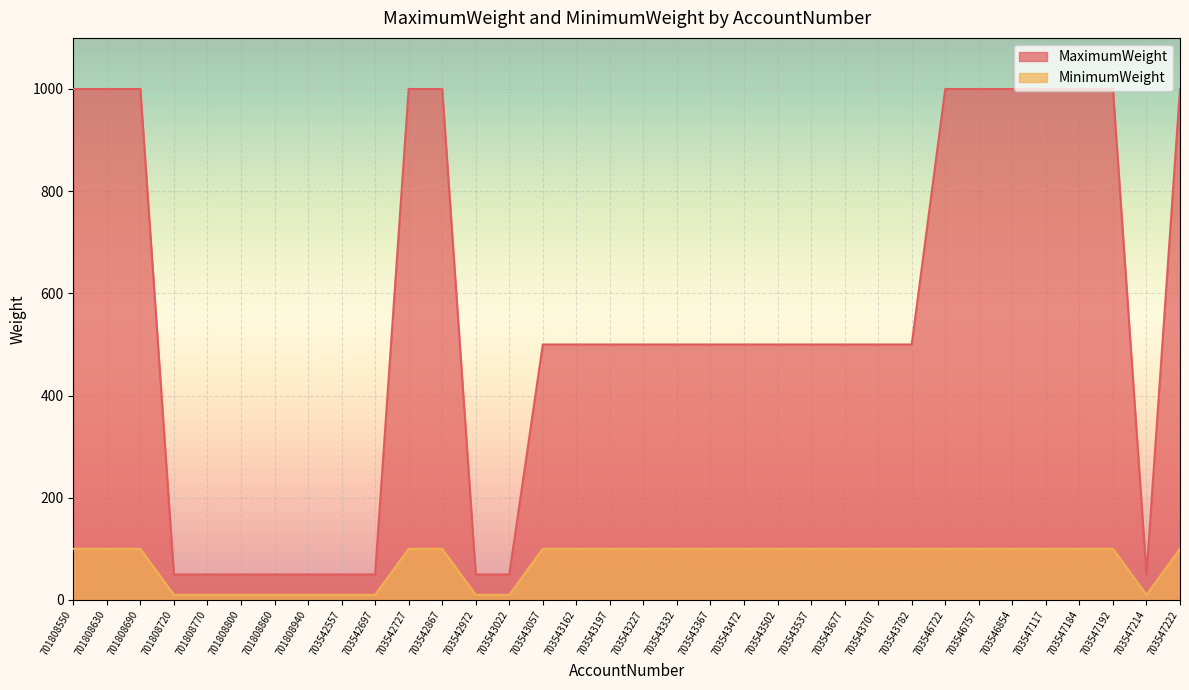

The MinimumWeight series shows 100 at 701808550. True or false?

True